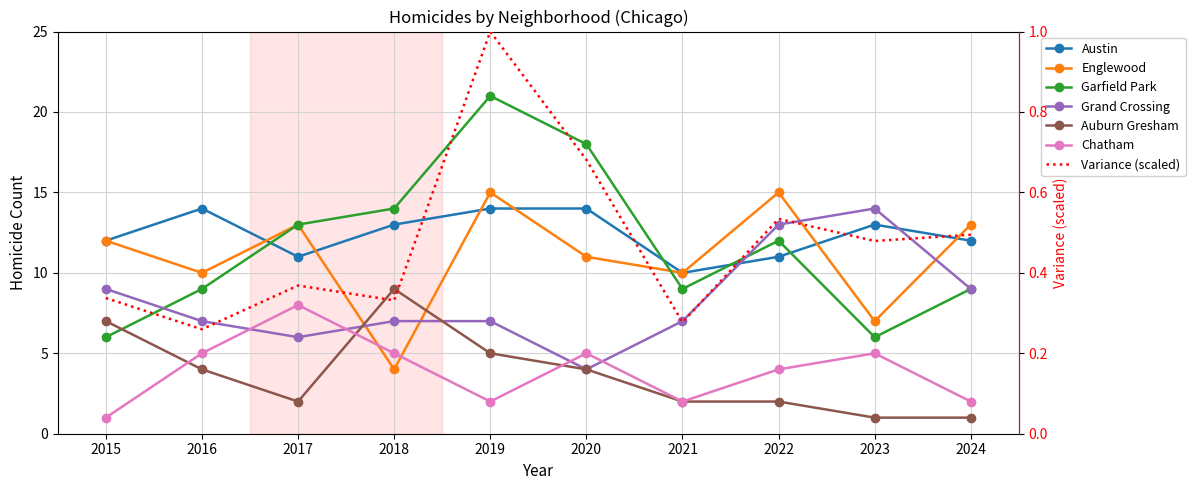

True or false: Englewood has a value of 7 at 2018.

False